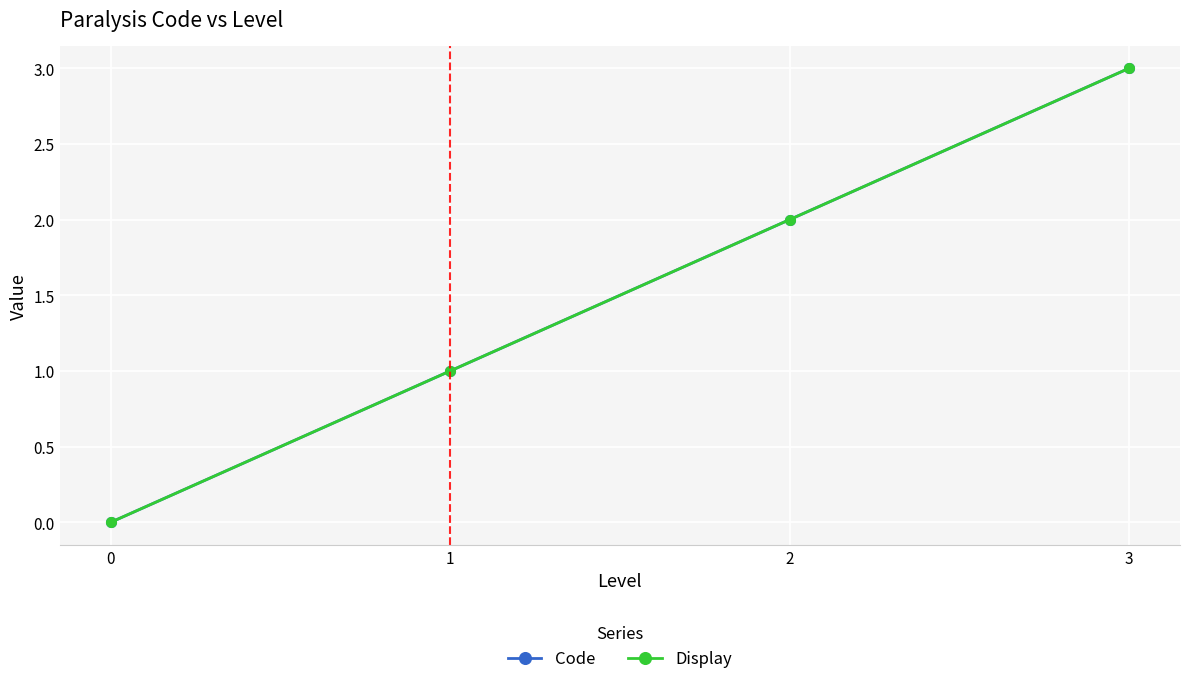

Which series changed the most between 1 and 2?

Code